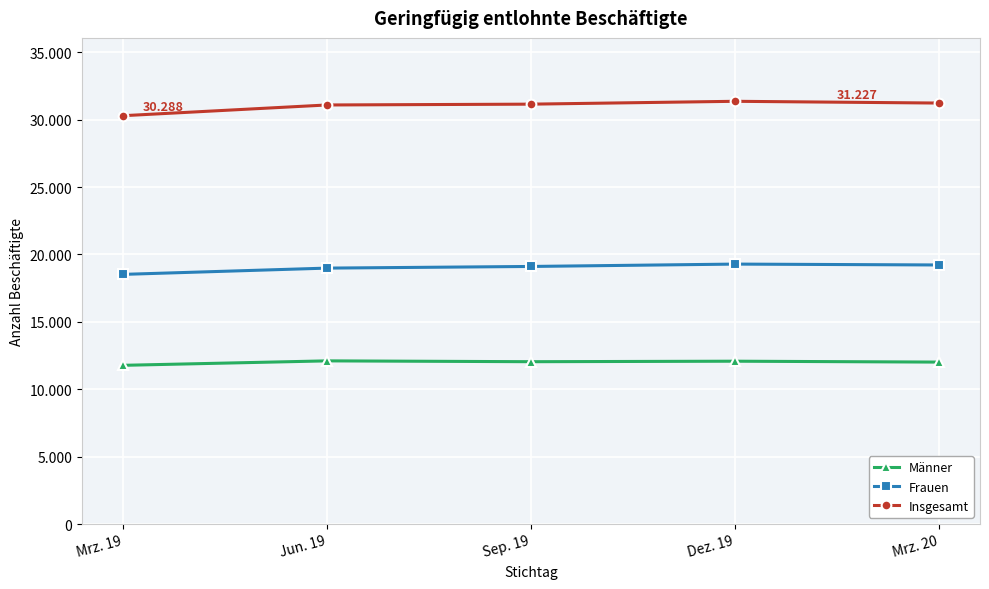

What are all the series names shown in the legend?

Männer, Frauen, Insgesamt